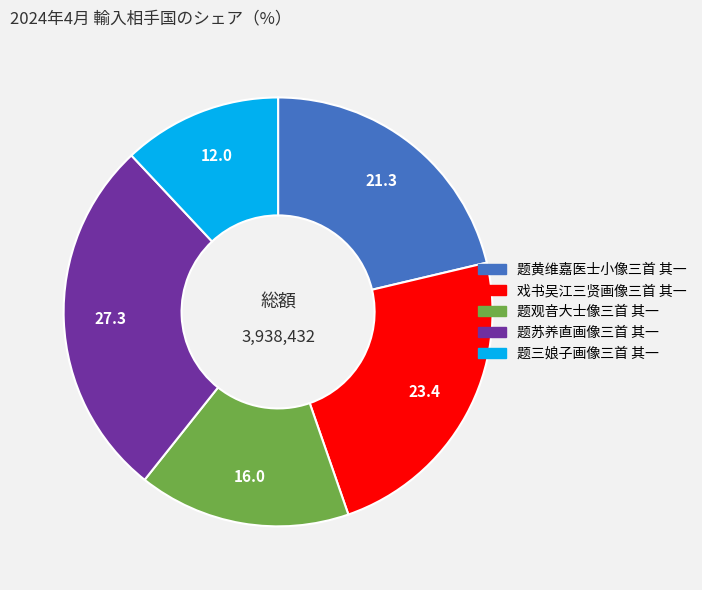

Do 题黄维嘉医士小像三首 其一 and 戏书吴江三贤画像三首 其一 together represent more than half of the pie?

No